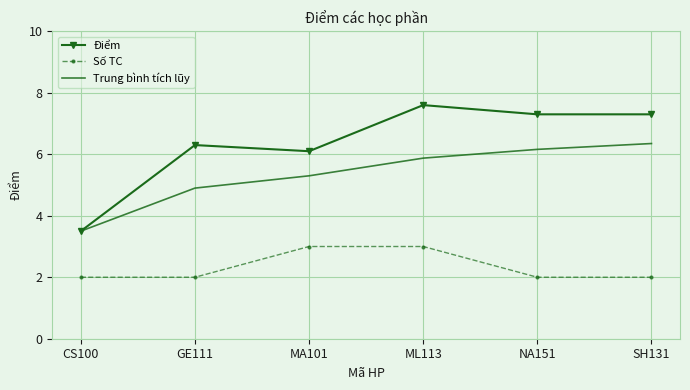

What is the maximum value for Số TC?

3.0